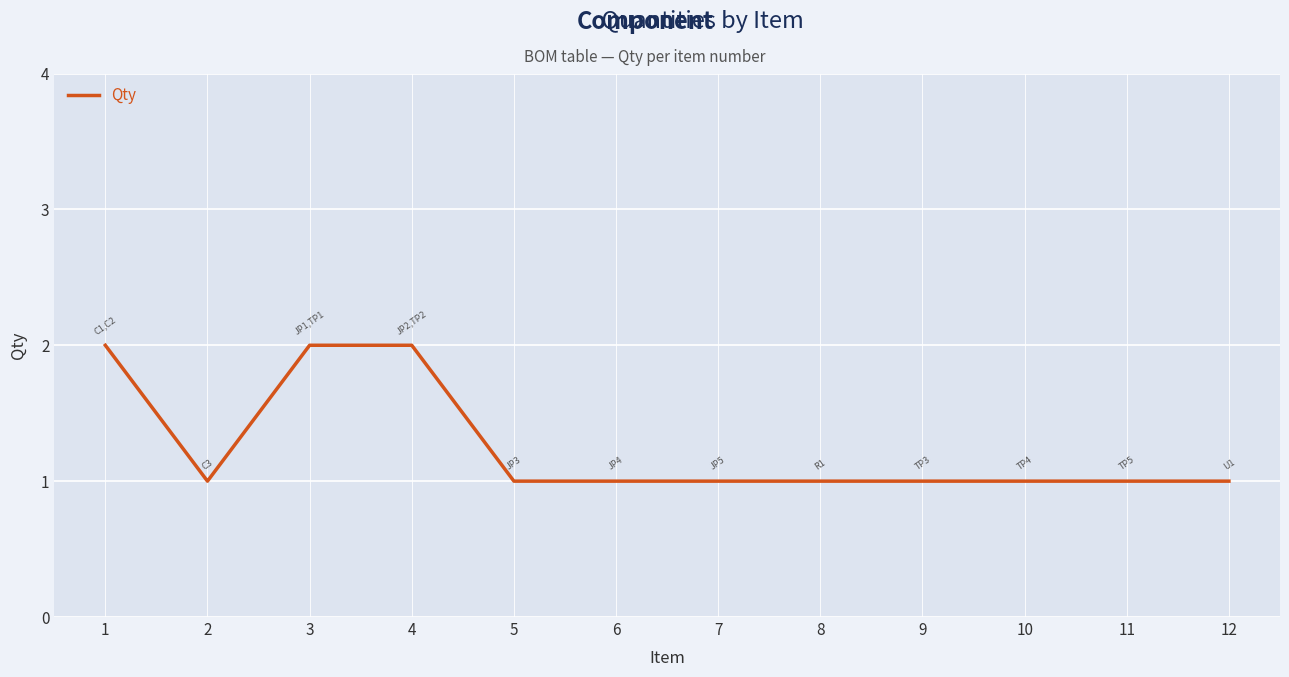

How many lines are shown in the chart?

1